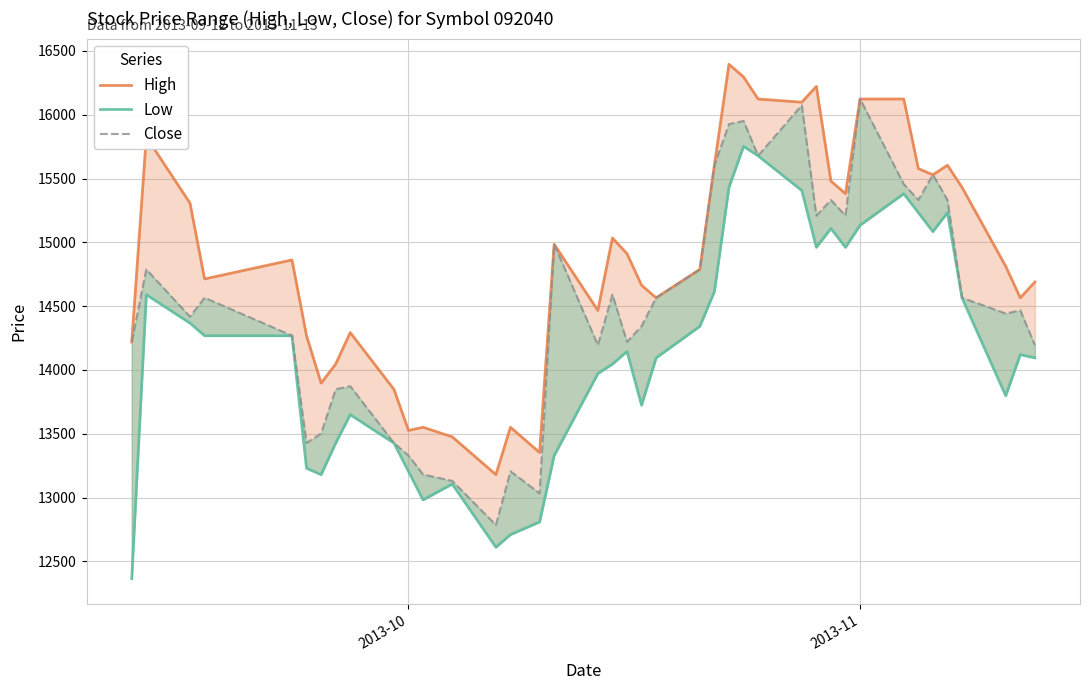

What are all the series names shown in the legend?

High, Low, Close